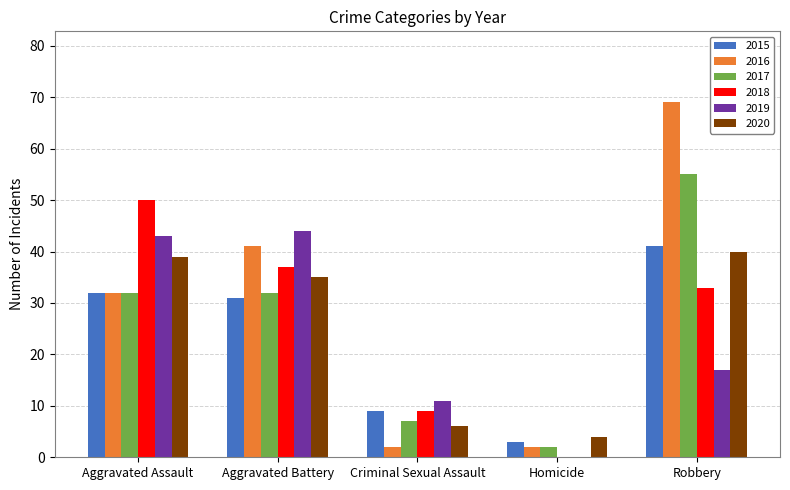

Which series changed the most between Aggravated Assault and Homicide?

2018